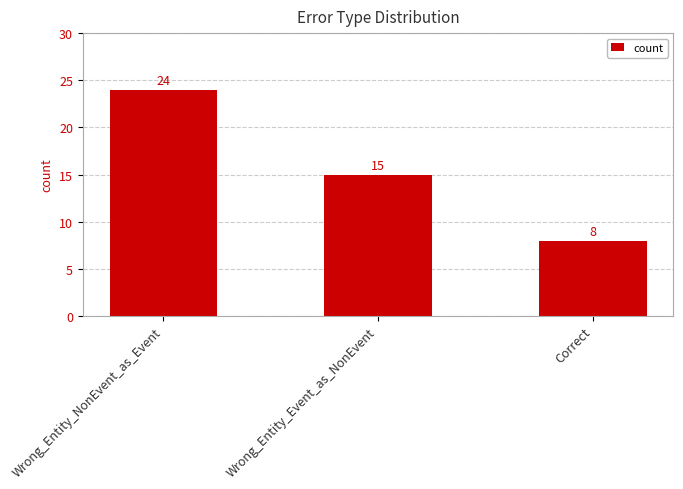

Reading right to left, extract all data points from this chart.

Correct=8	Wrong_Entity_Event_as_NonEvent=15	Wrong_Entity_NonEvent_as_Event=24